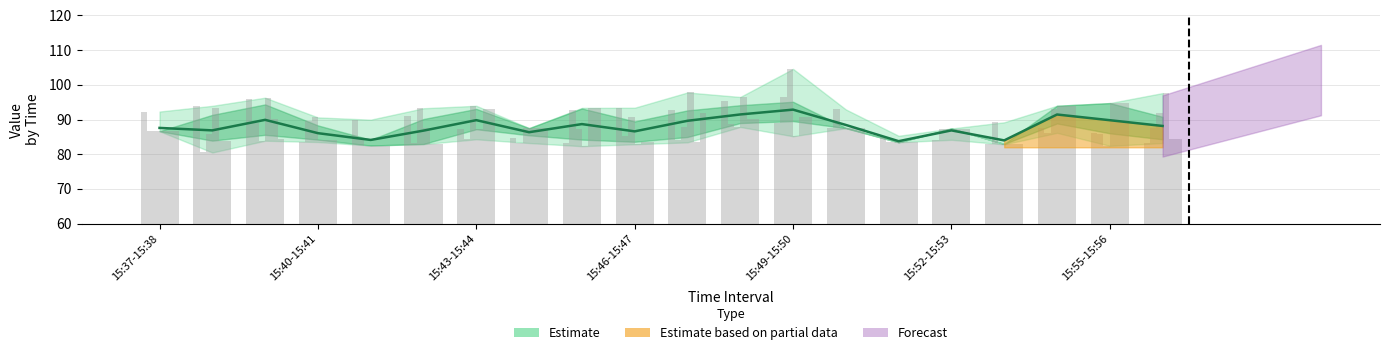

What is the sum of all values?

1769.4